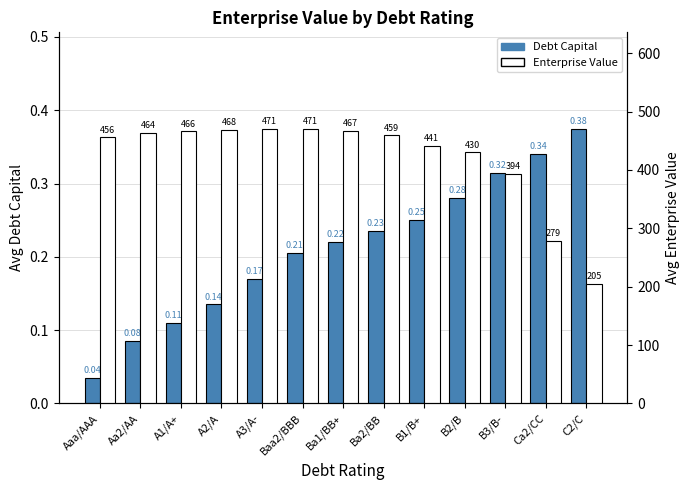

Count the Debt Capital values in the range 0 to 1.

13